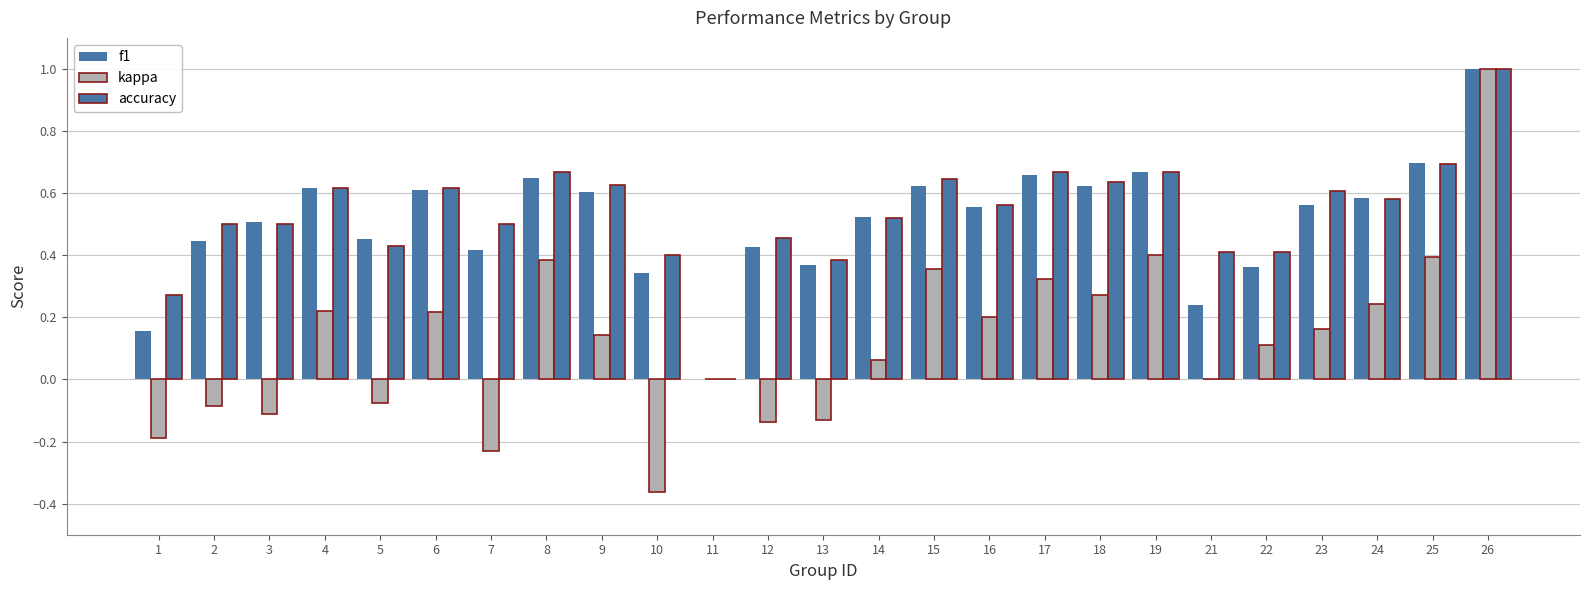

Between 18 and 22, which series saw the biggest shift?

f1